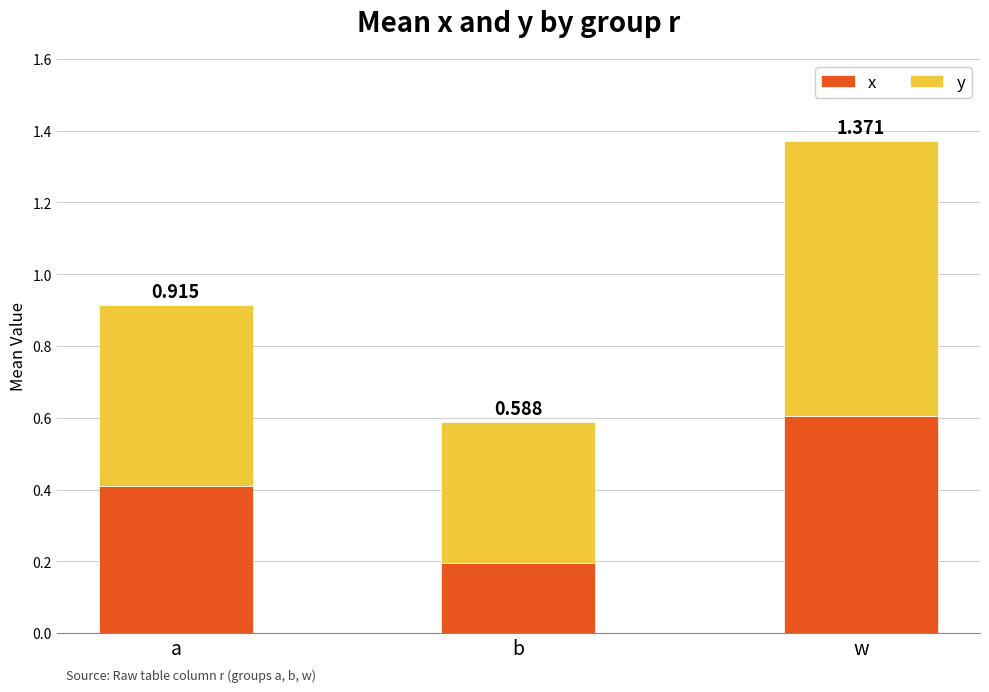

What are all the series names shown in the legend?

x, y